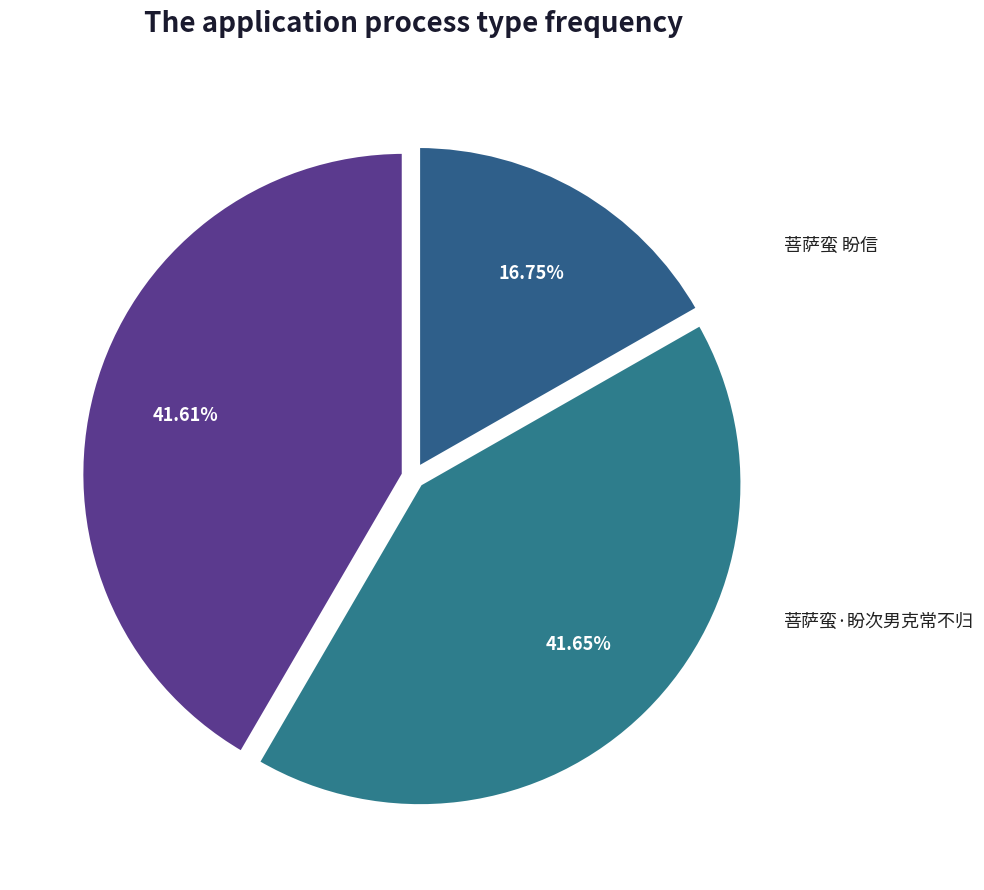

What percentage do 菩萨蛮 盼信 and 菩萨蛮 盼次男克常不归 together represent?

83.3%